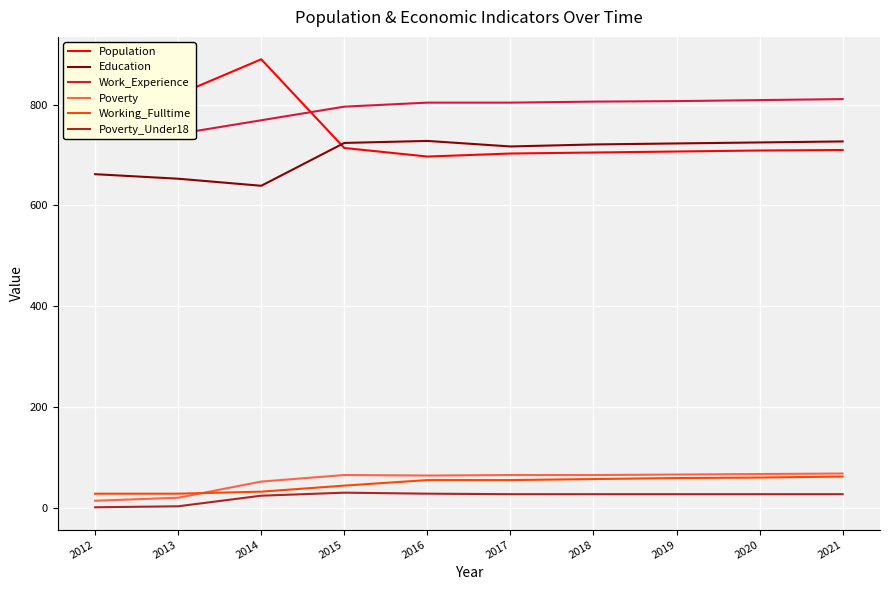

What is the maximum value shown in the chart?

890